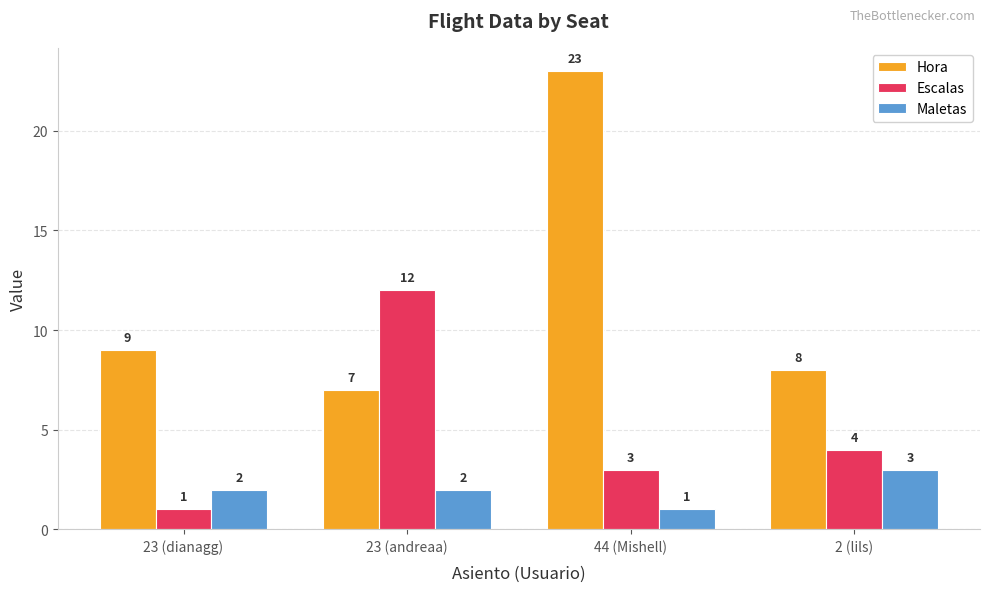

Which category has the lowest value in the Escalas series?

23 (dianagg)